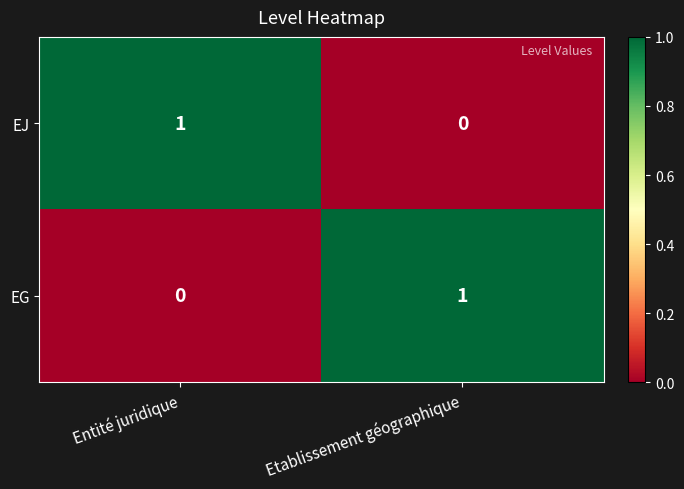

Where is EJ nearest to the value 0?

Etablissement géographique